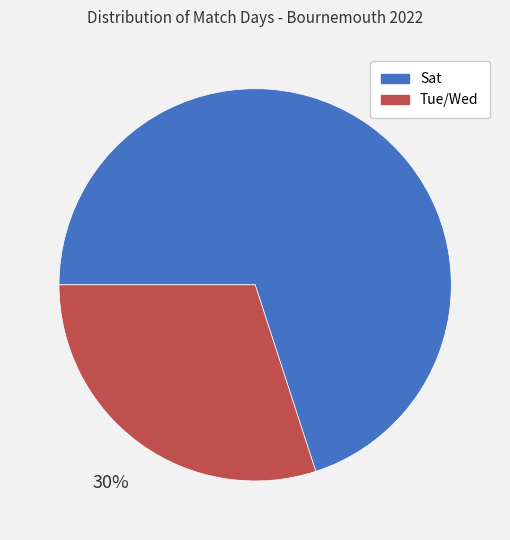

Combined, do Sat and Tue/Wed account for over 50%?

Yes